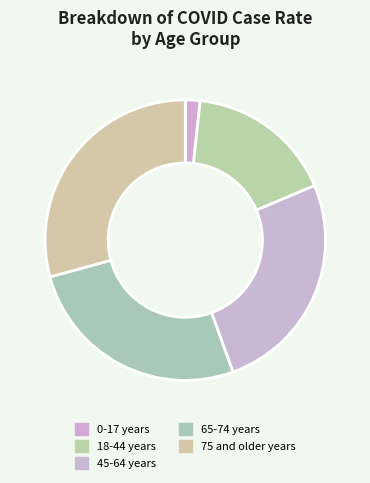

What percentage is NOT represented by 45-64 years?

74.2%